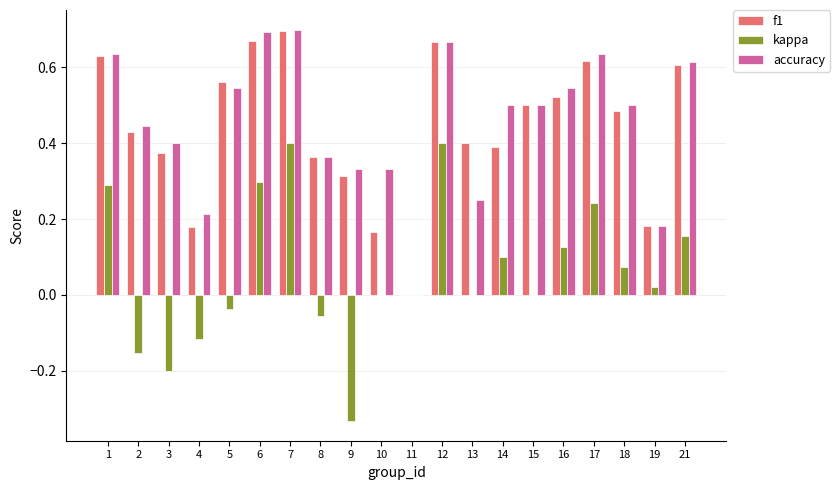

Which series has the widest spread of values?

kappa